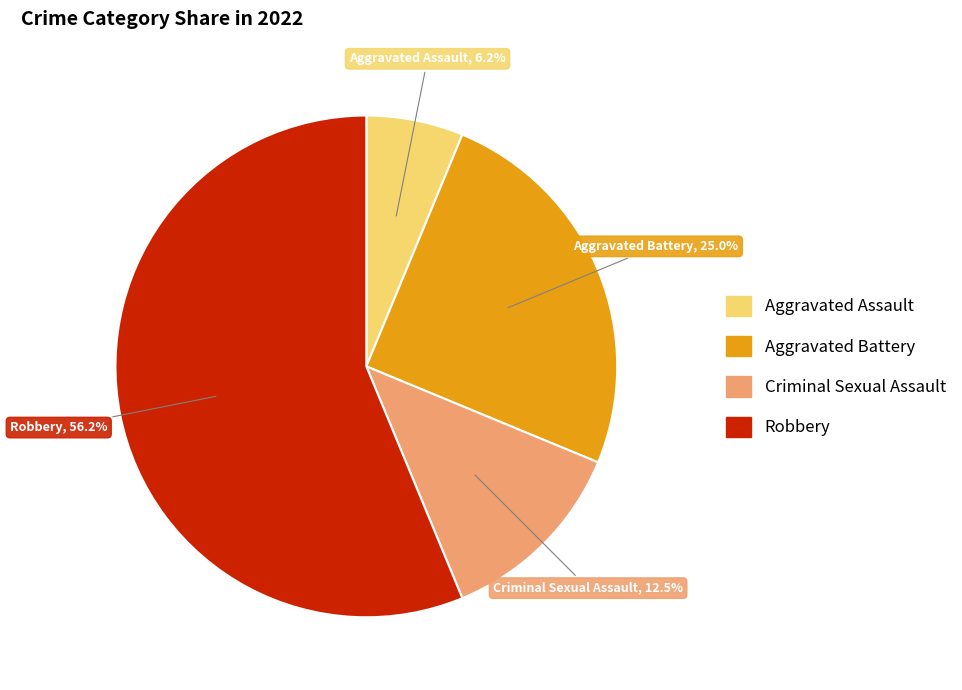

How many segments does this pie chart have?

4